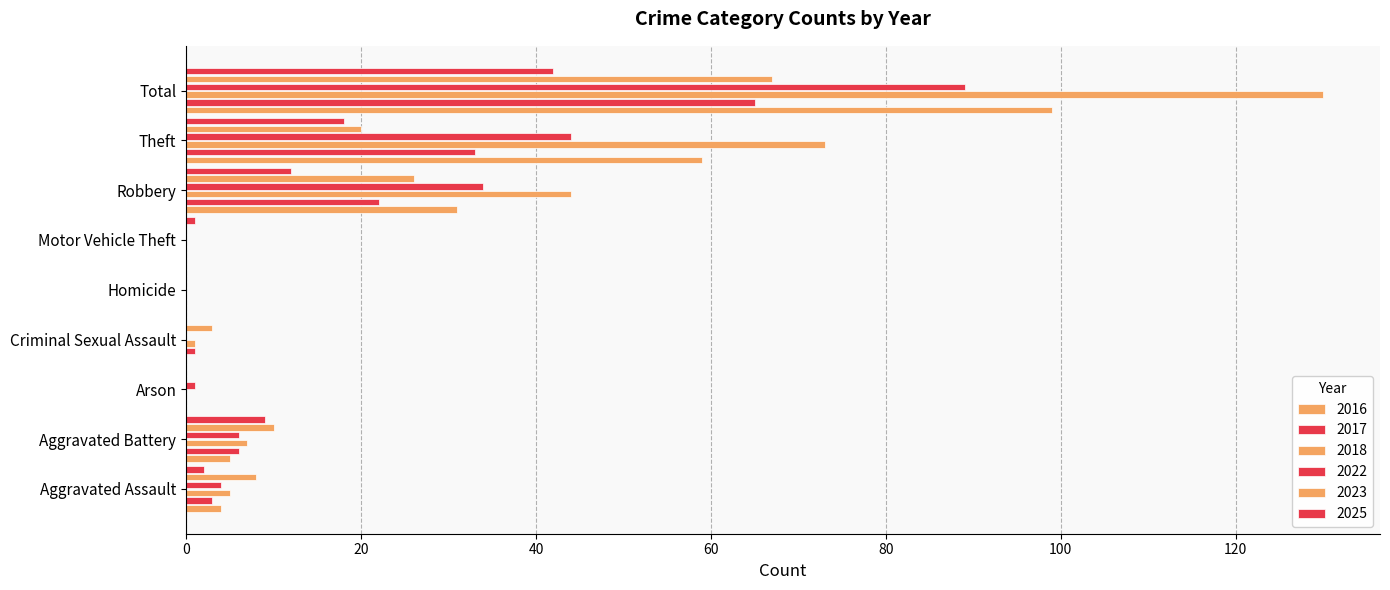

What is the total value across all series at Arson?

1